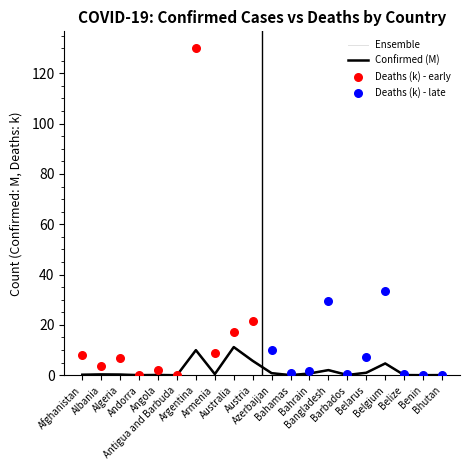

Which has a higher value, Bahamas or Bangladesh?

Bangladesh